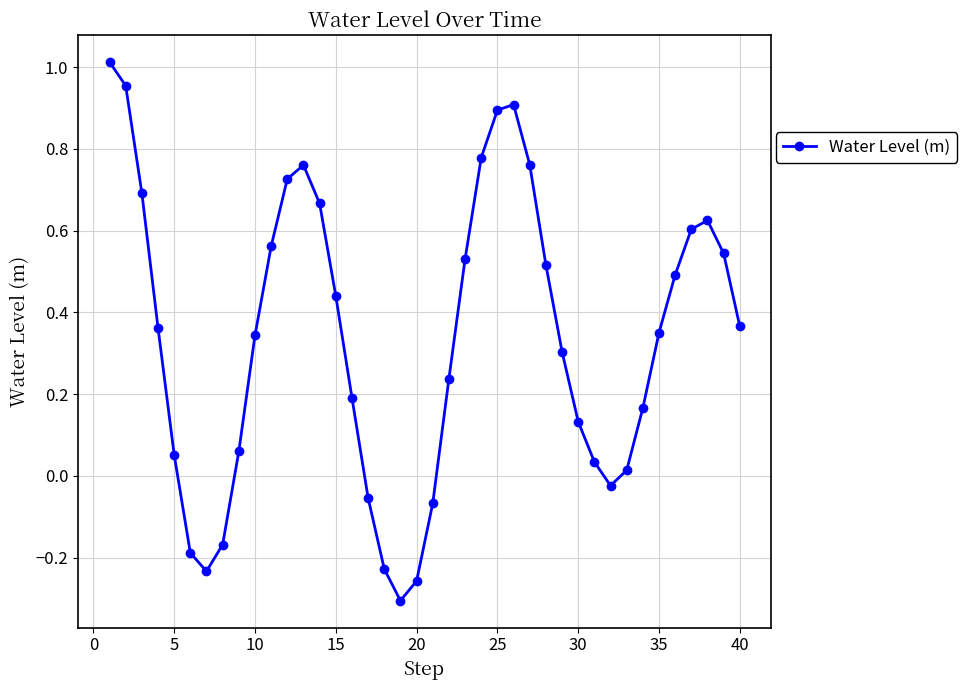

What is the sum of all values?

13.6